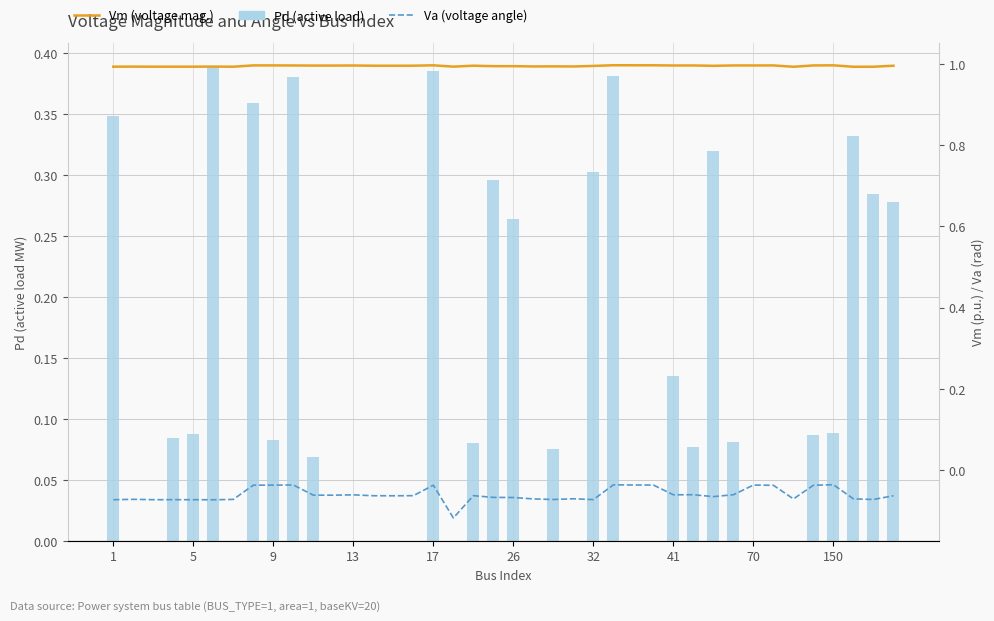

What are all the series names shown in the legend?

Pd (active load), Vm (voltage mag.), Va (voltage angle)